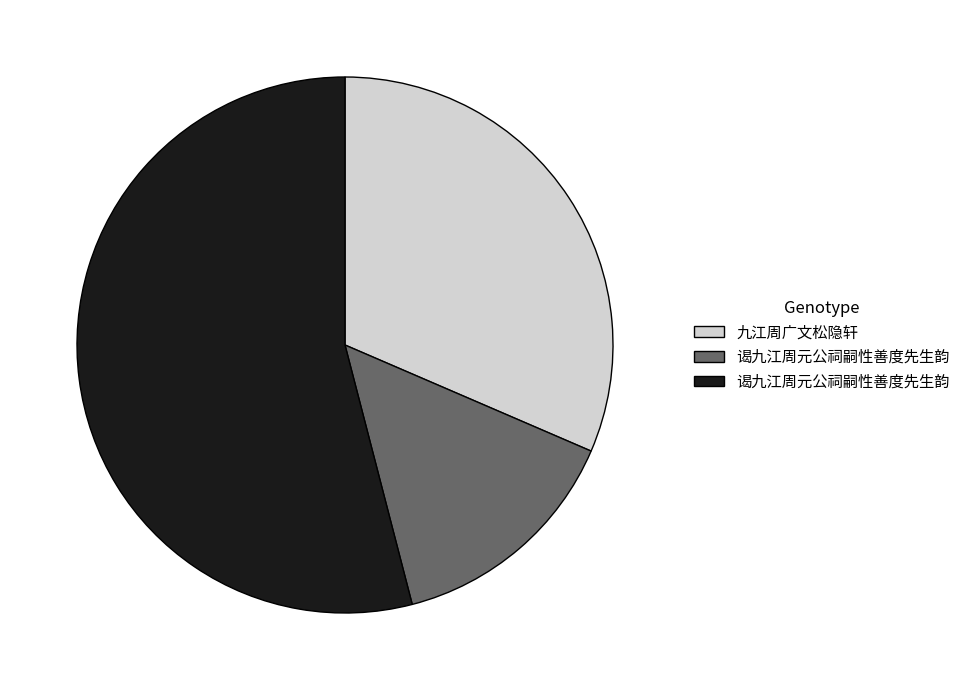

Does any single category account for the majority?

Yes